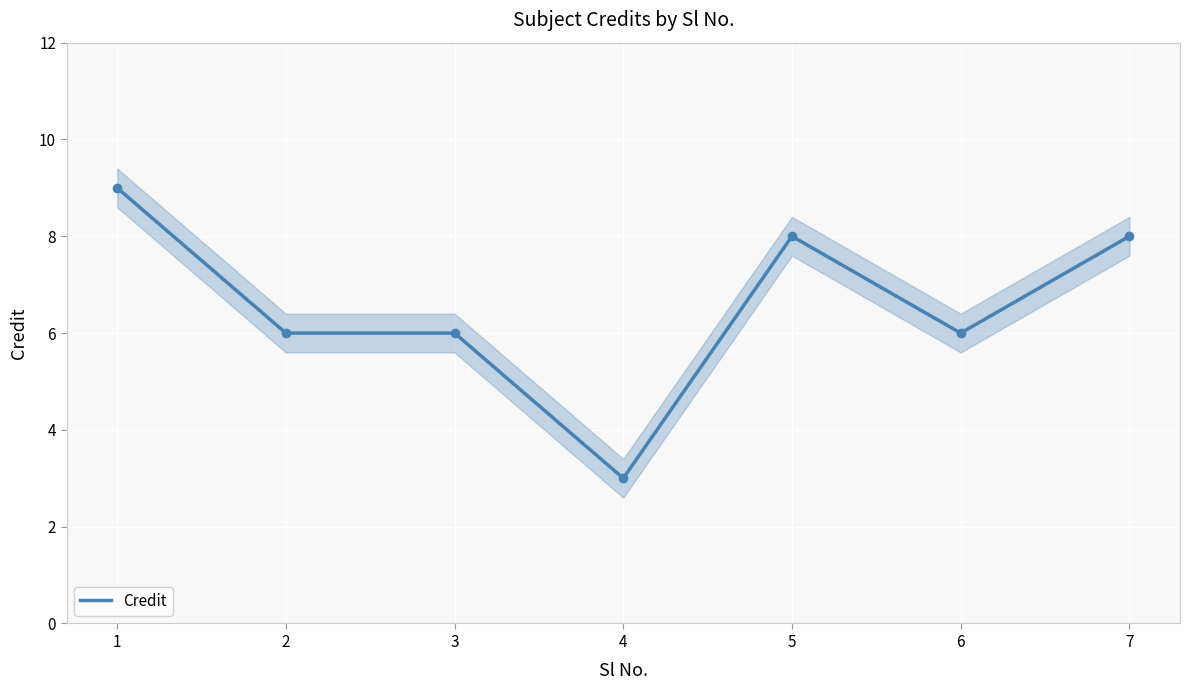

How many data points are above 6?

3